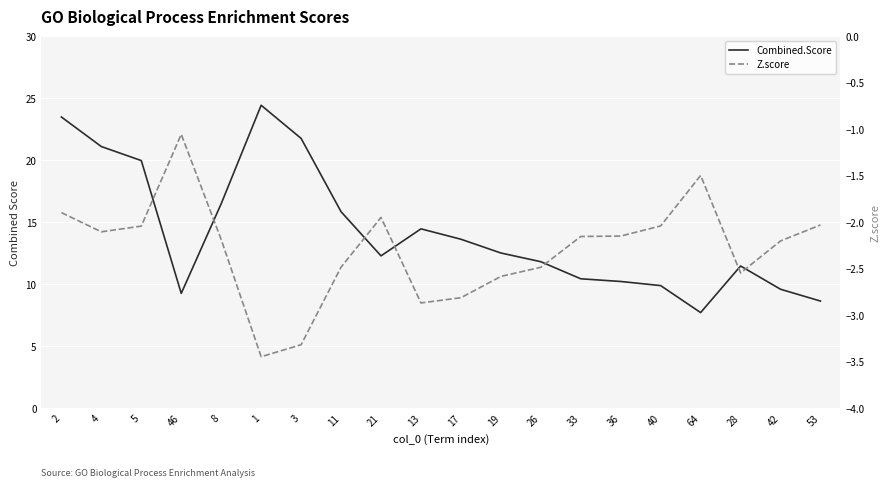

What is the spread (max minus min) of values at 46?

10.3